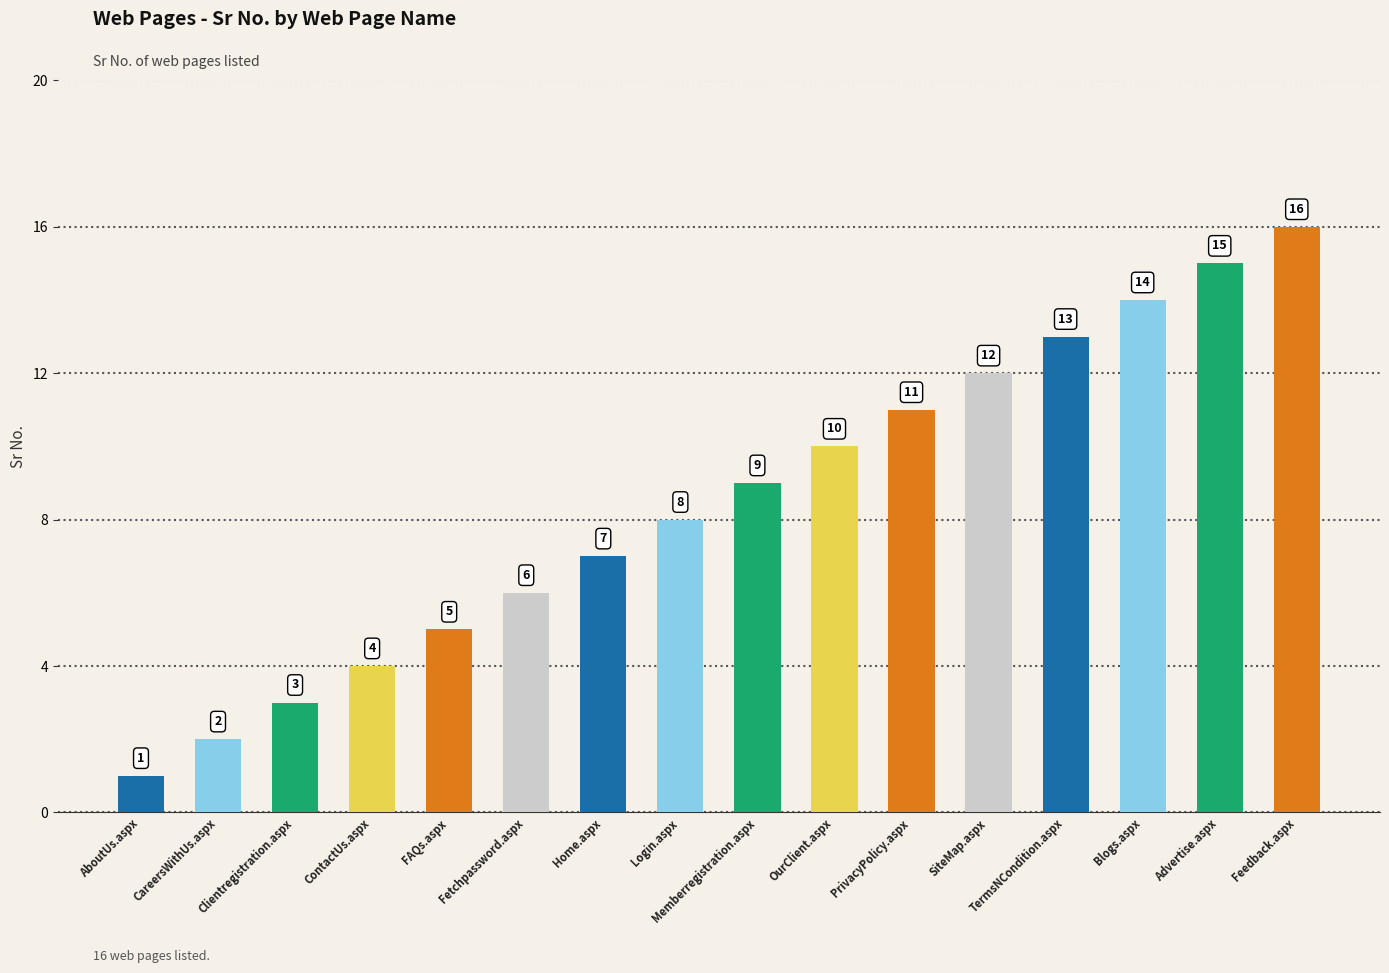

What is the ratio of the value at TermsNCondition.aspx to the value at Home.aspx?

1.9